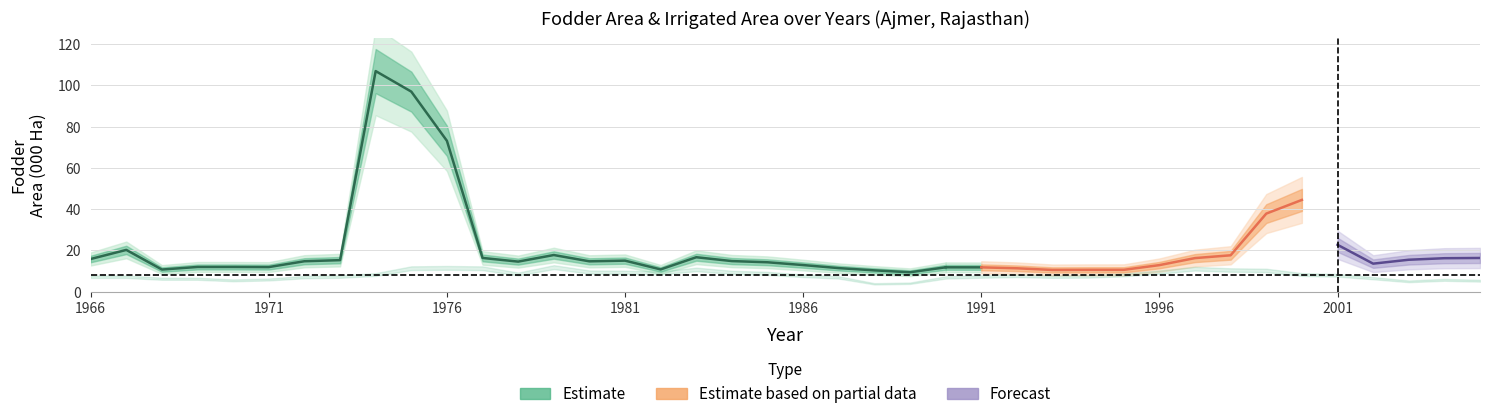

Which has a higher value, 2005 or 1991?

2005